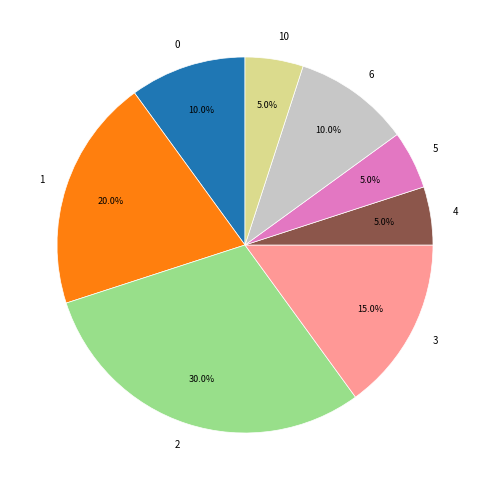

Does 1 represent more than half of the total?

No